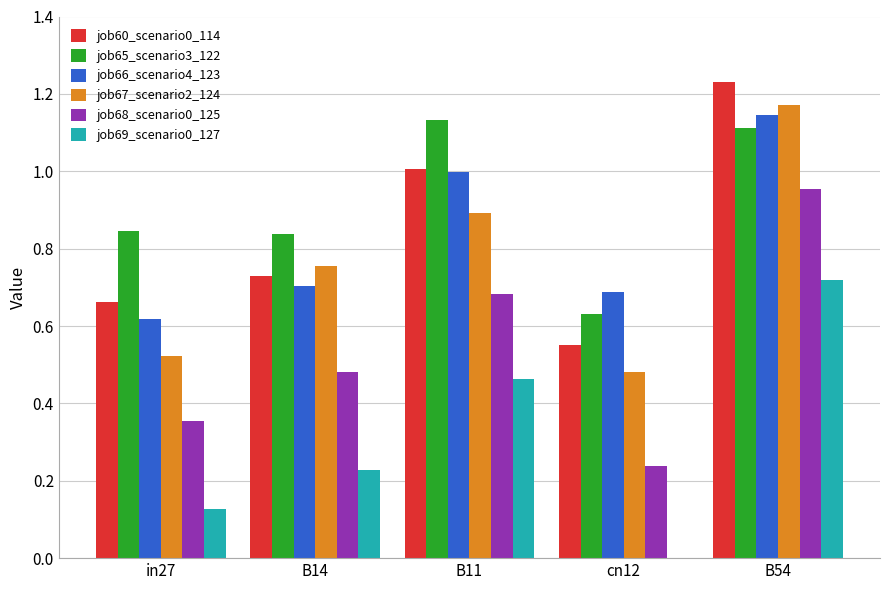

What is the sum of all job65_scenario3_122 values?

4.6